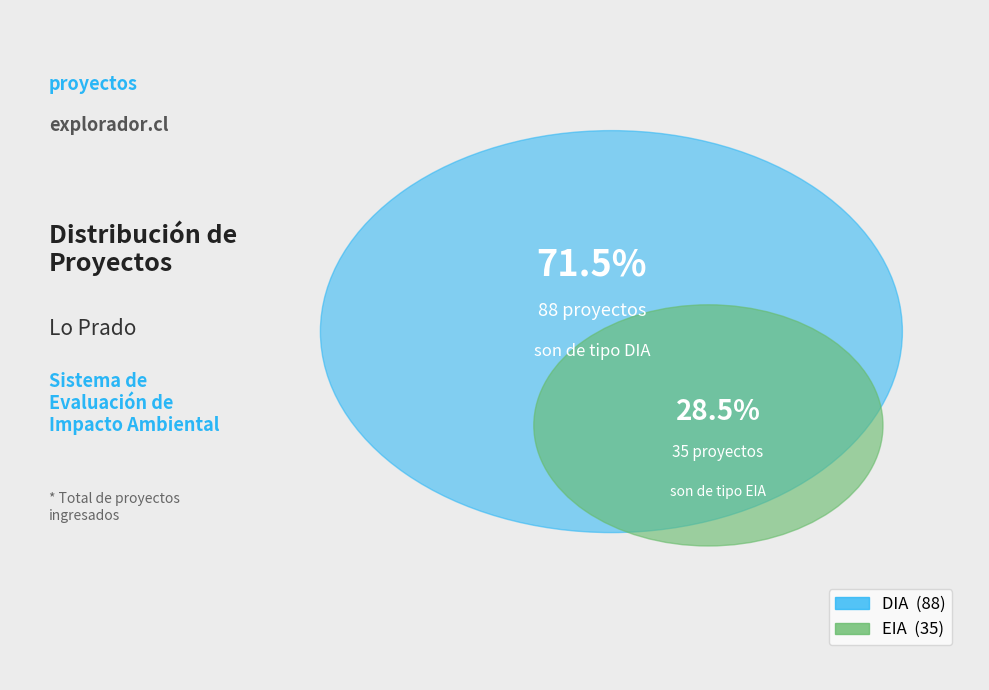

What is the total percentage of DIA and EIA?

100.0%